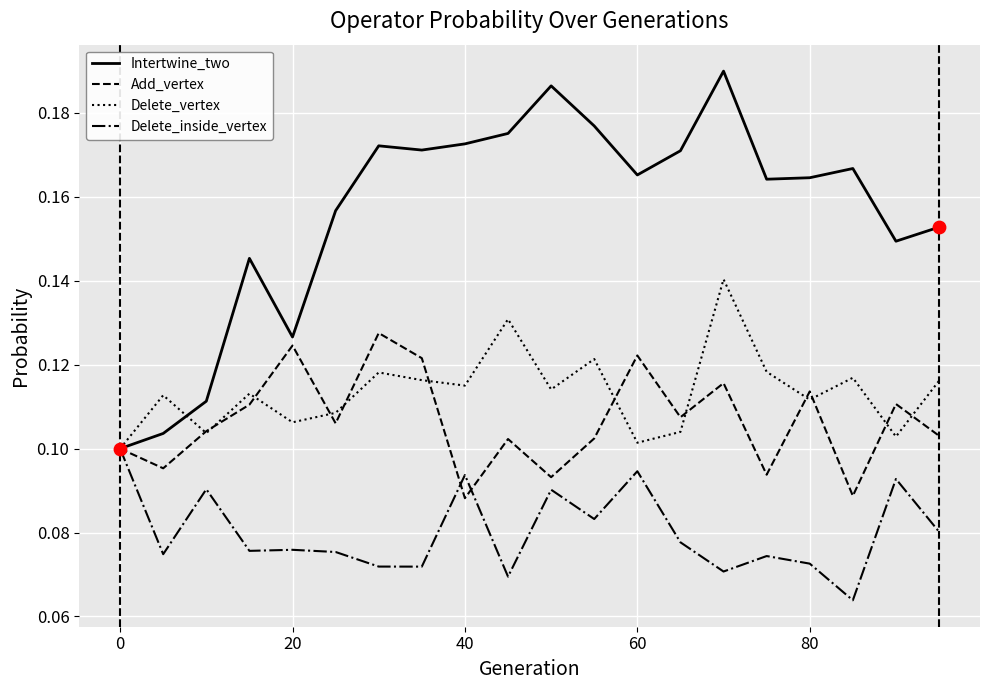

Which series has the largest total across all categories?

Intertwine_two